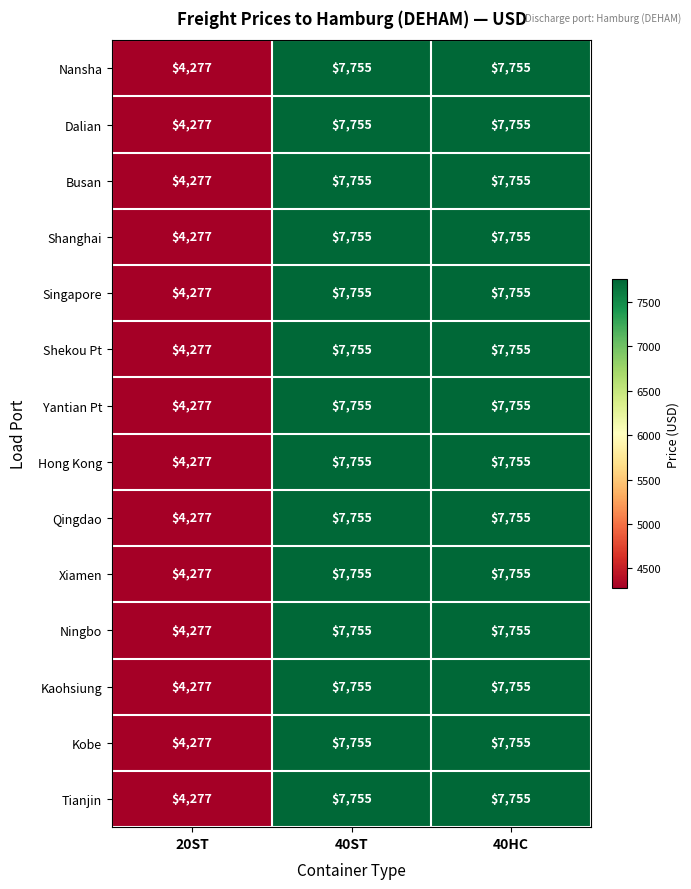

The Qingdao series shows 4277 at 20ST. True or false?

True